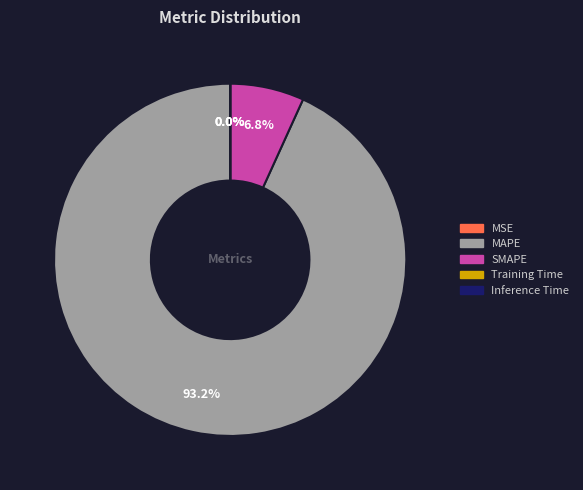

Which category accounts for the majority?

MAPE